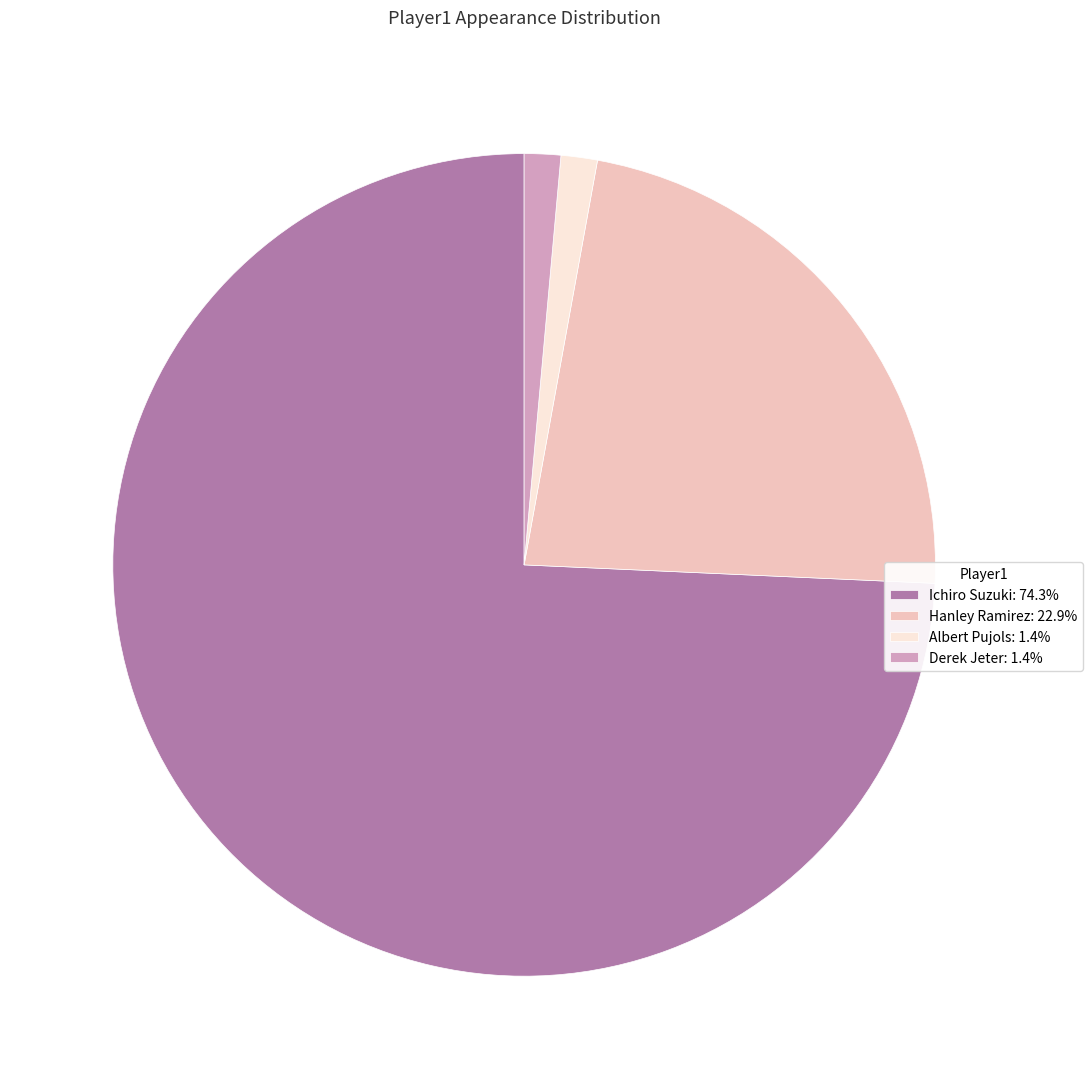

What is the ratio of the value at Derek Jeter: 1.4% to the value at Albert Pujols: 1.4%?

1.0